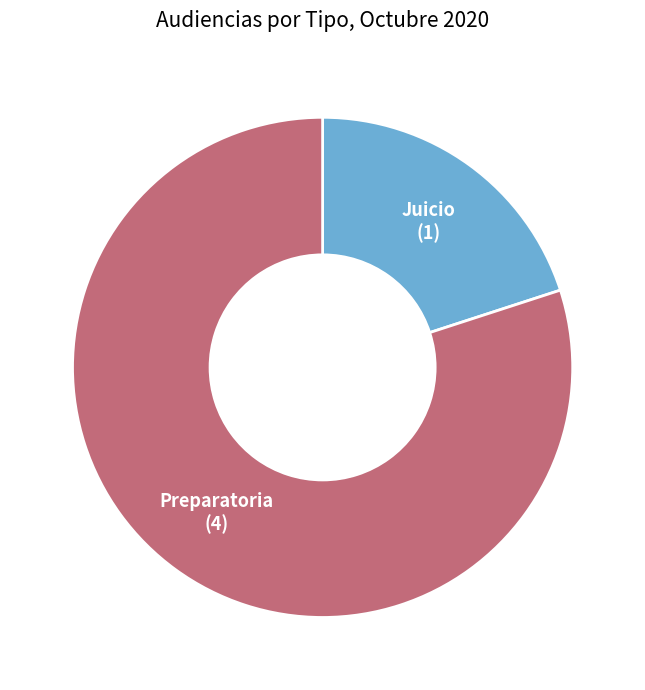

Is there a majority slice in this chart?

Yes